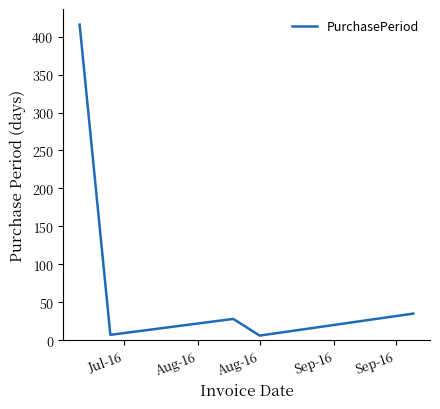

True or false: there are more than 2 points higher than both neighbors.

False